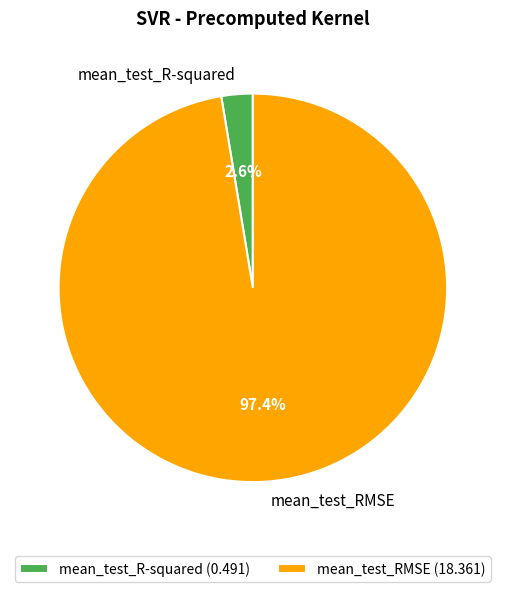

Count the number of slices in the pie.

2